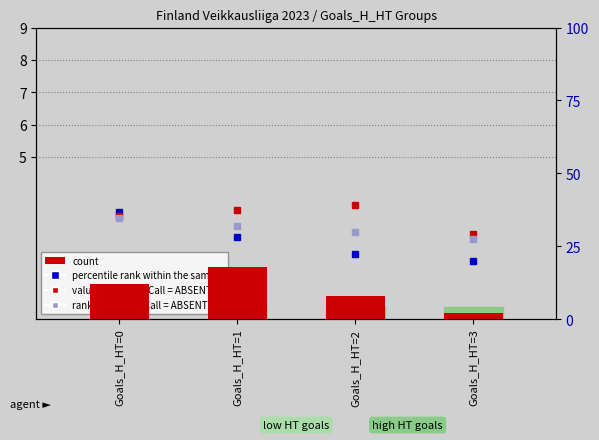

How many groups of bars are there?

4